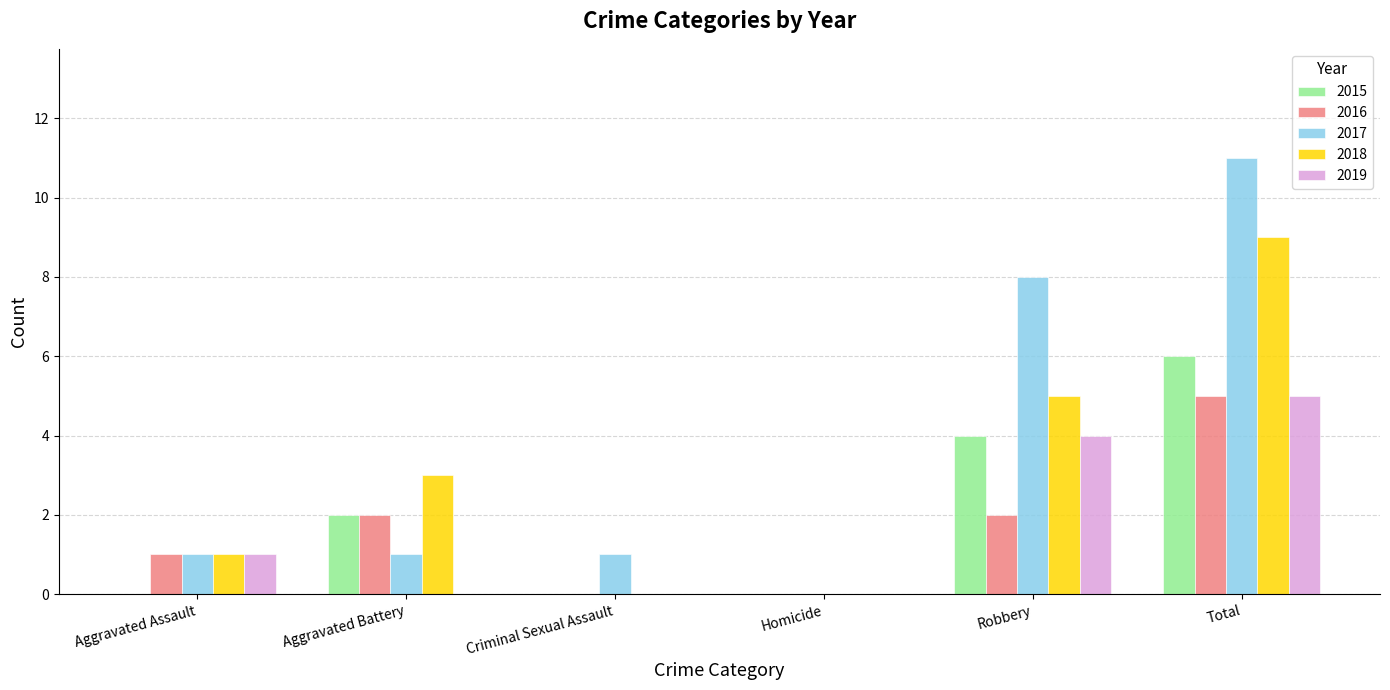

Which category has the highest value in the 2018 series?

Total